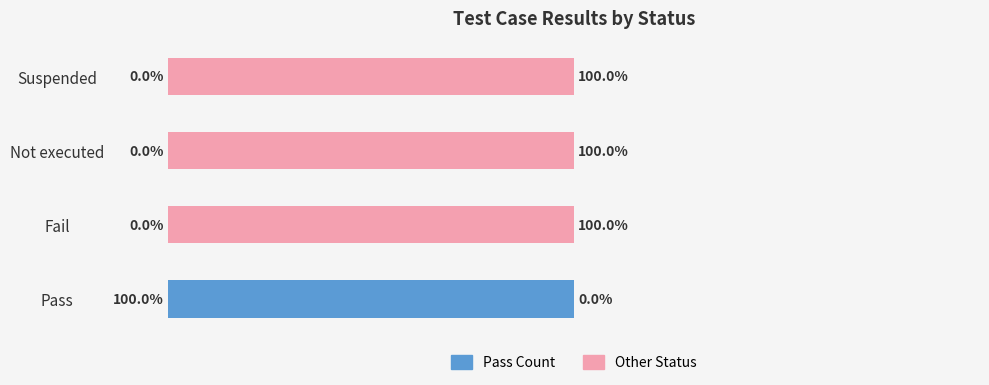

What is the value of the Other Status bar at the 3rd from the left?

100